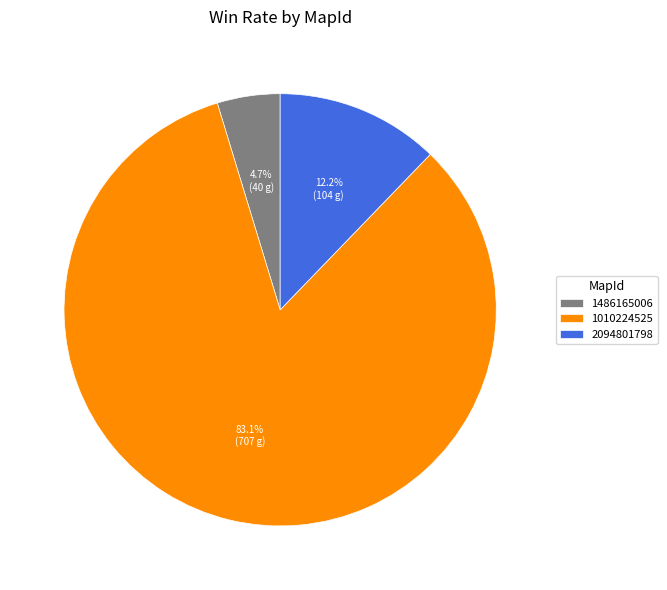

Which slice represents more than half of the pie?

1010224525